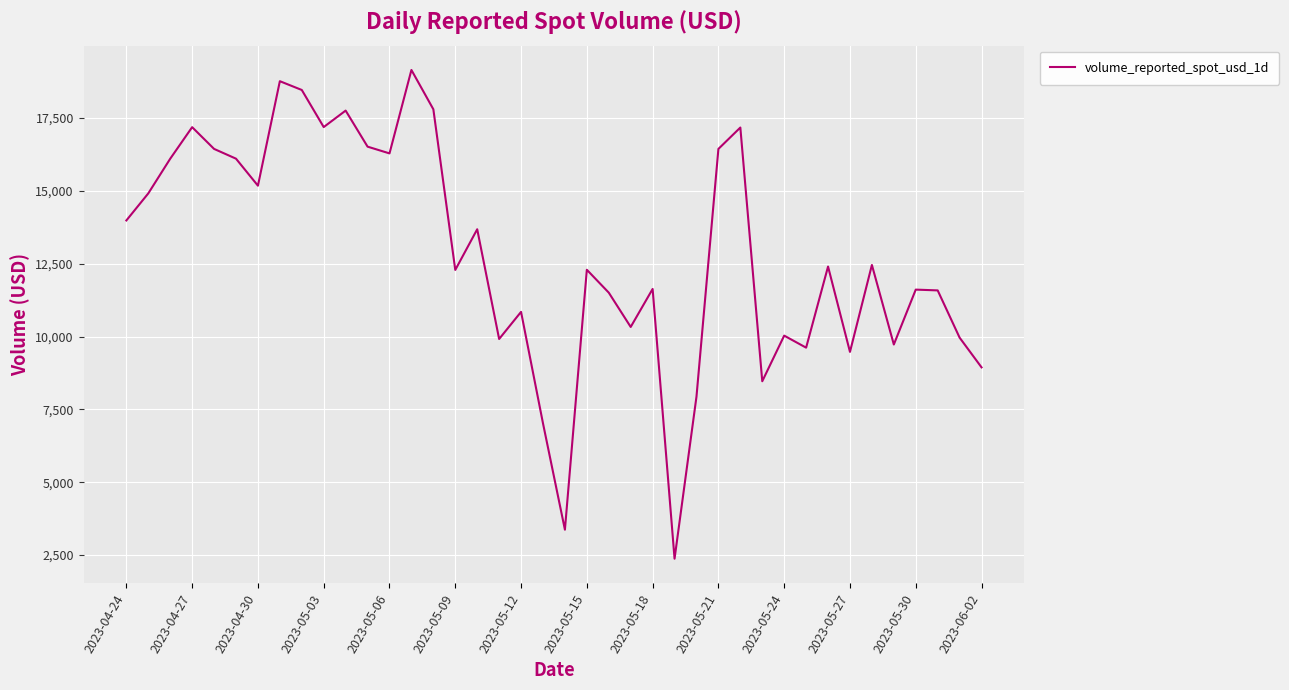

What is the difference between the maximum and minimum values?

16775.7